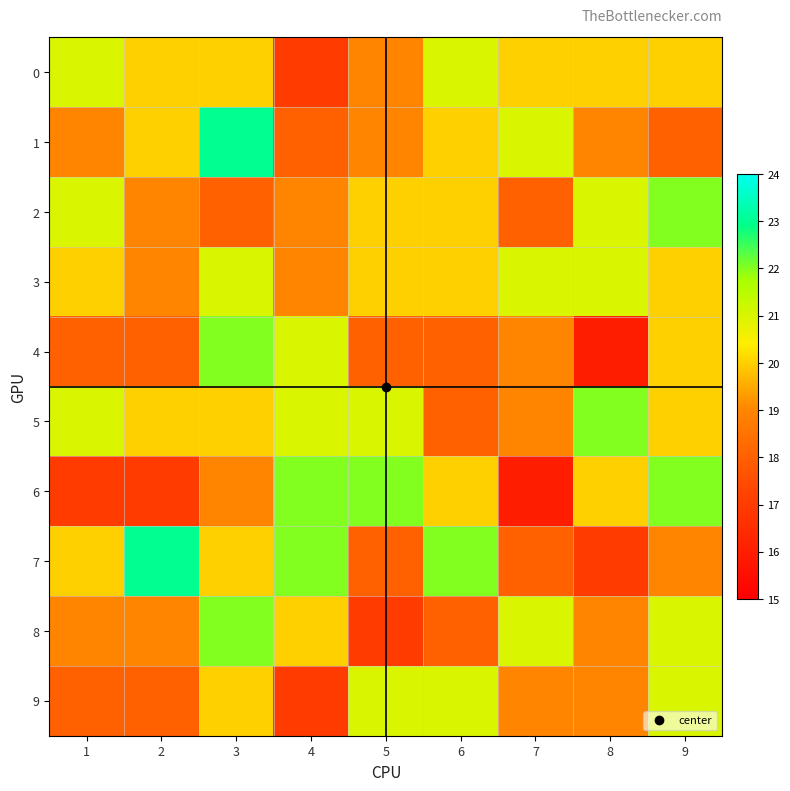

What is the total value across all series at 8?

194